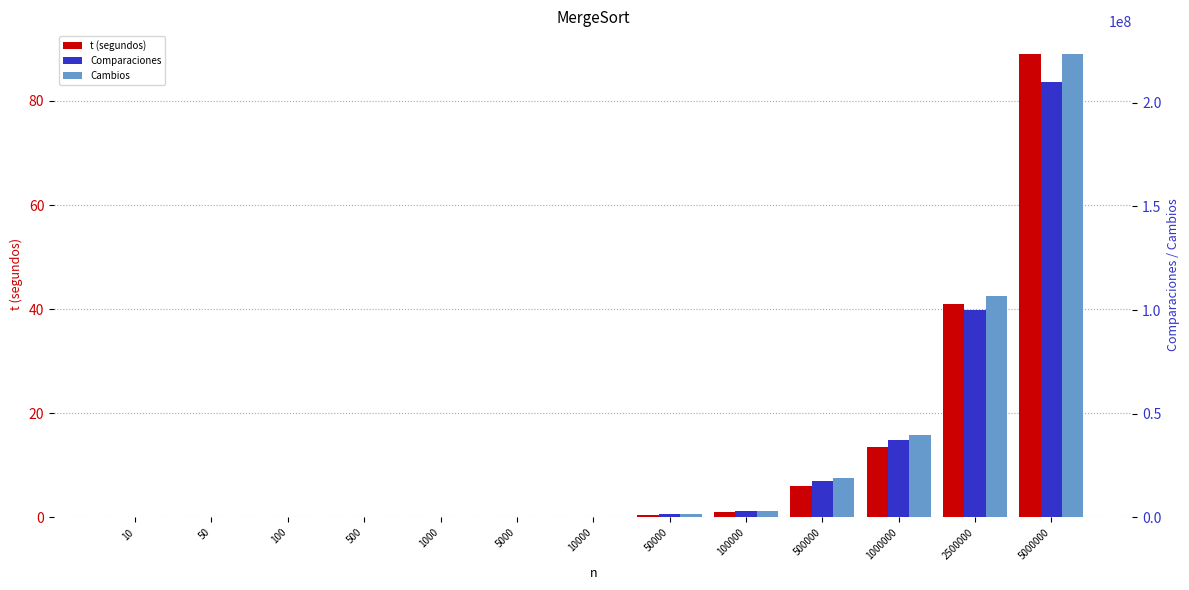

Between 50 and 100, which series saw the biggest shift?

Cambios